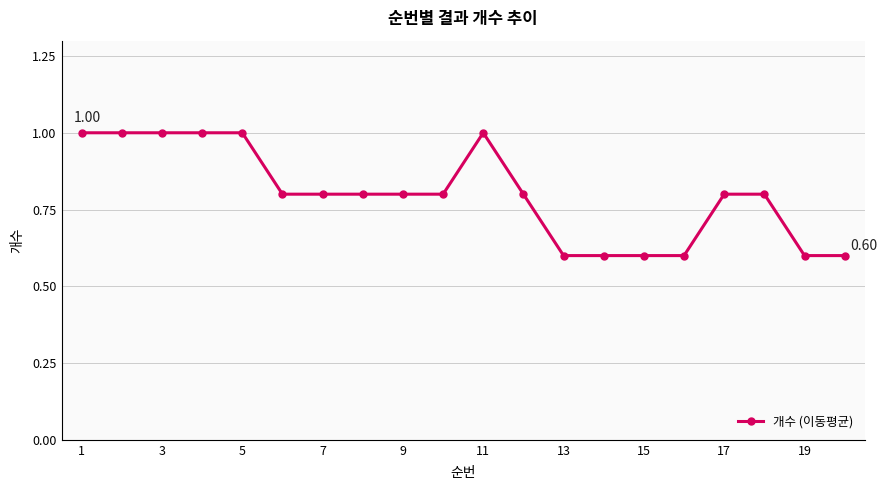

What is the smallest value displayed?

0.6